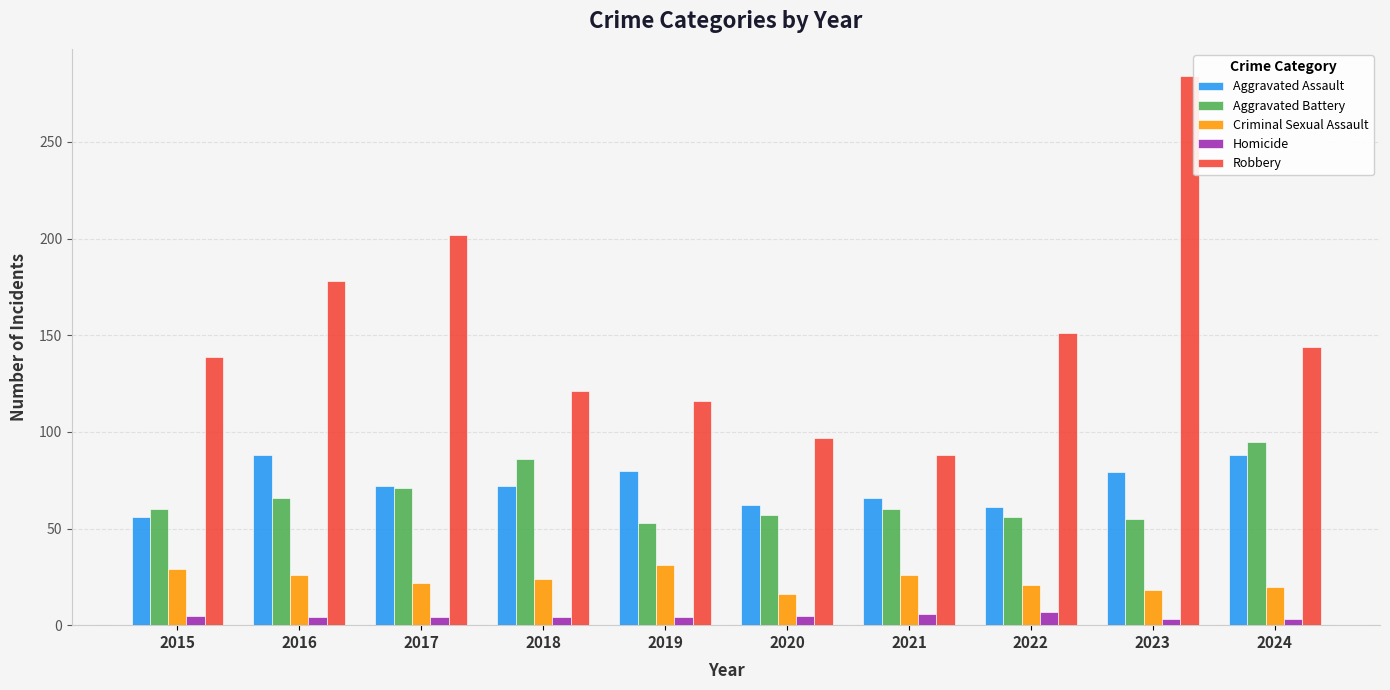

What is the difference between the highest and lowest values at 2021?

82